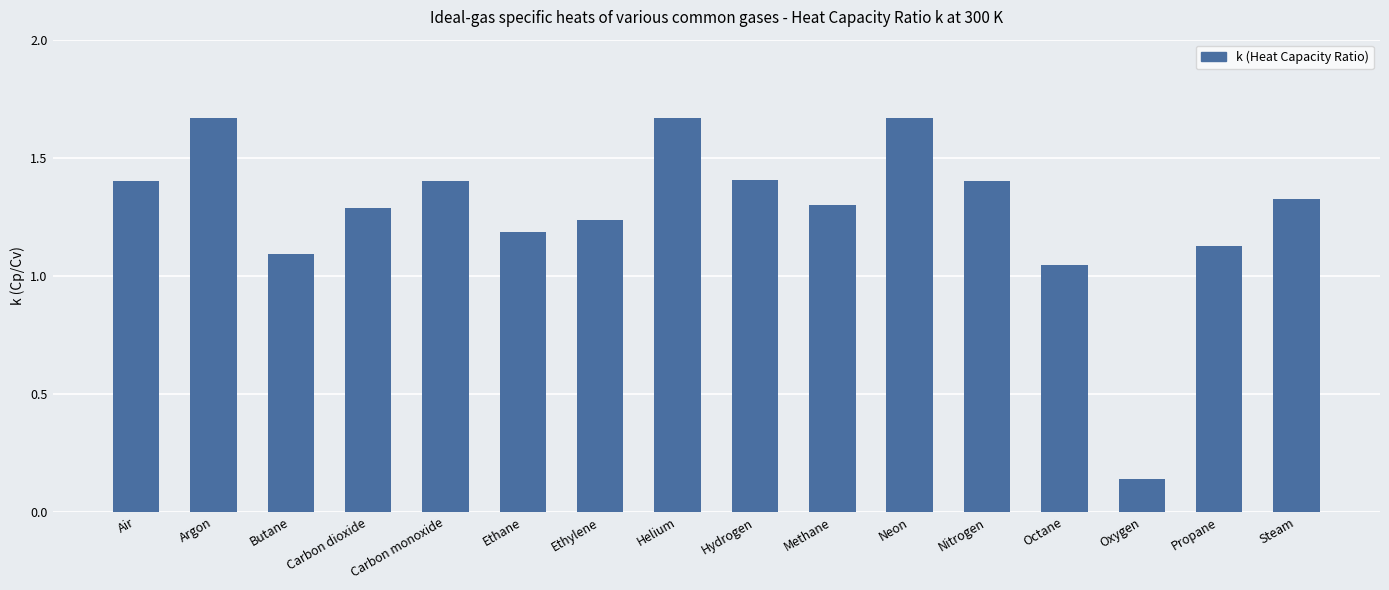

What is the label of the 13th bar from the left?

Octane